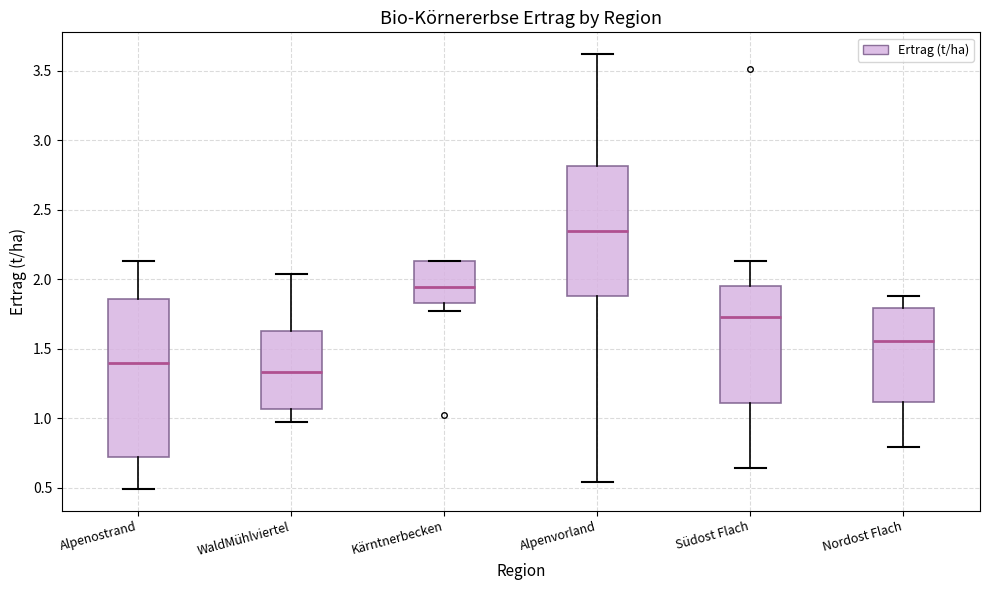

Which box has the highest median line?

Alpenvorland